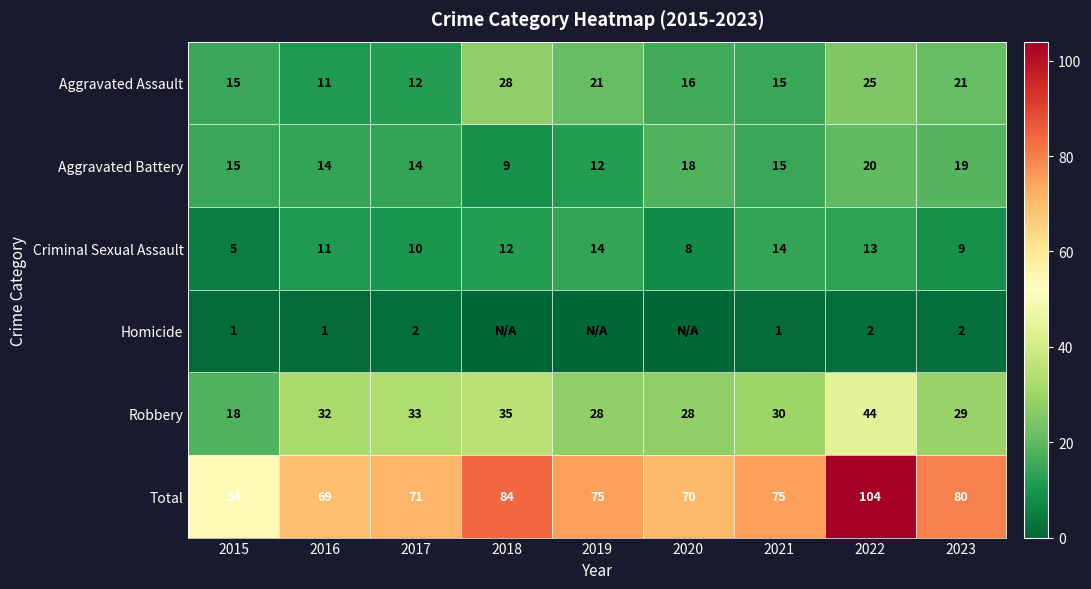

Which category has the lowest value across all series?

2018